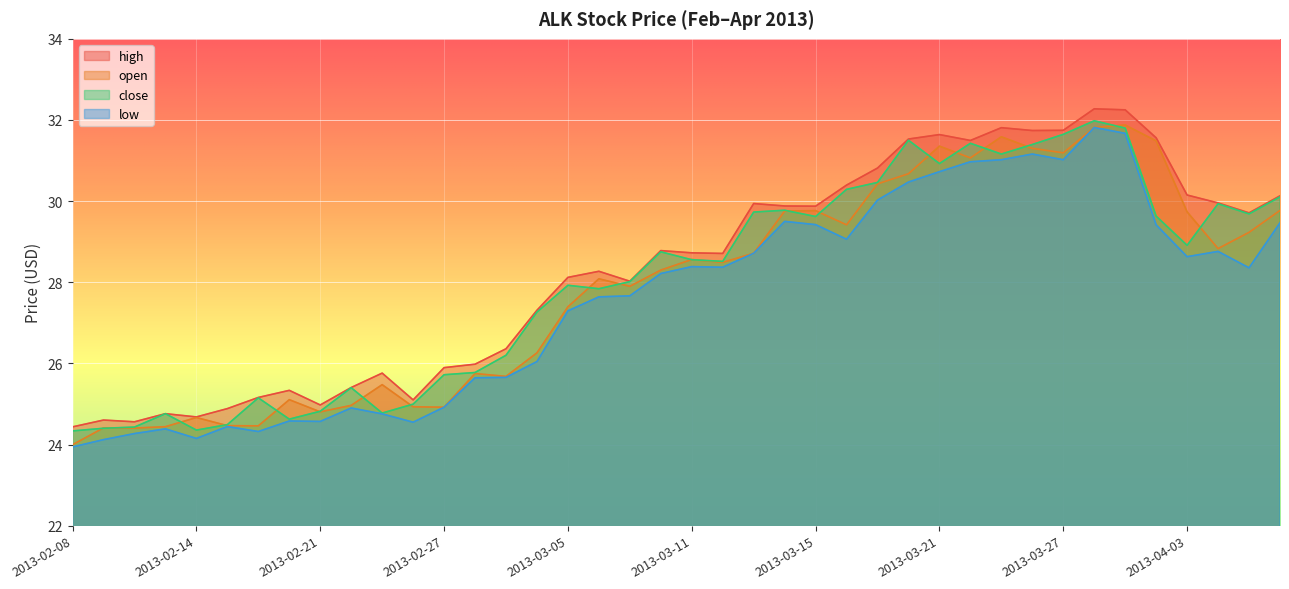

What is the lowest value of the low series?

23.9